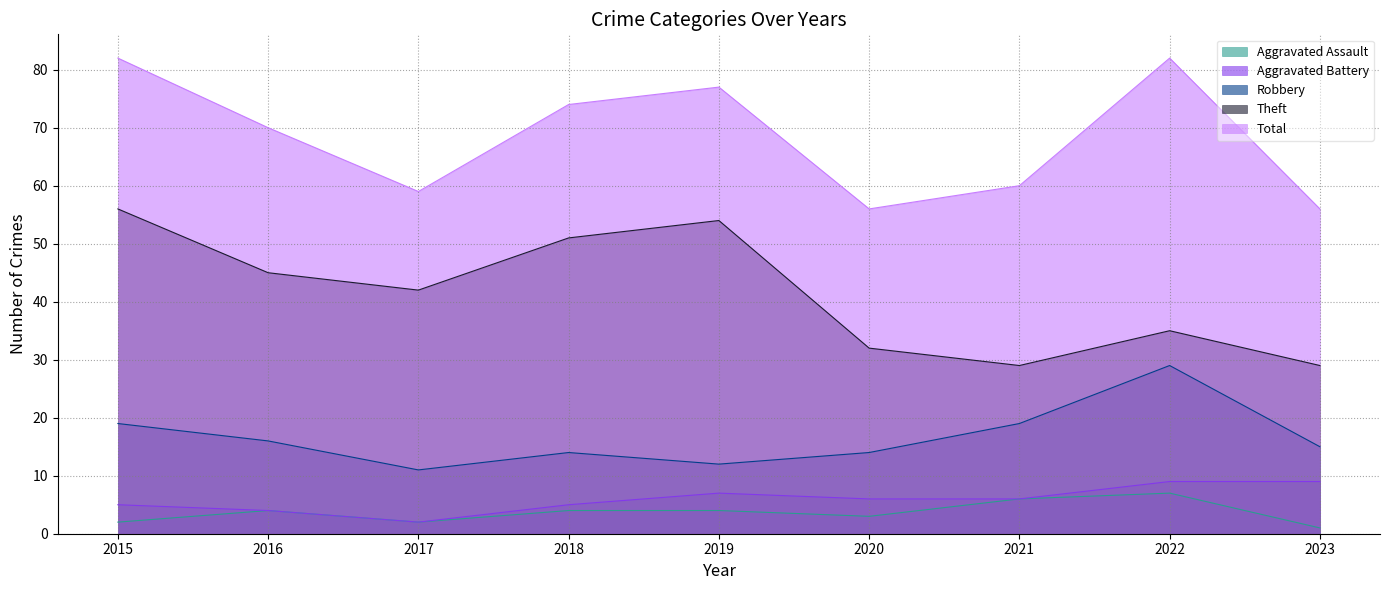

Which category has the highest value in the Aggravated Assault series?

2022